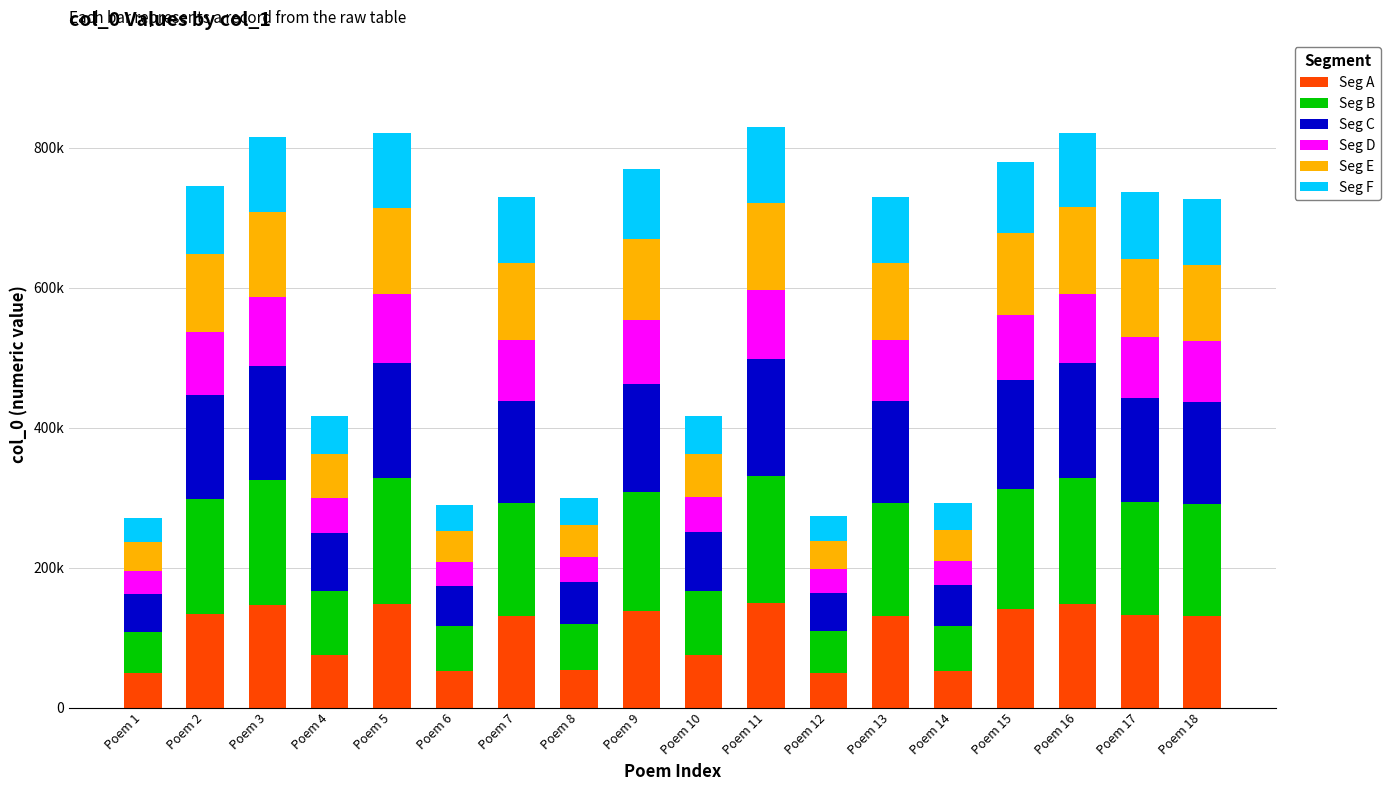

At how many categories does at least one series exceed 158322?

11